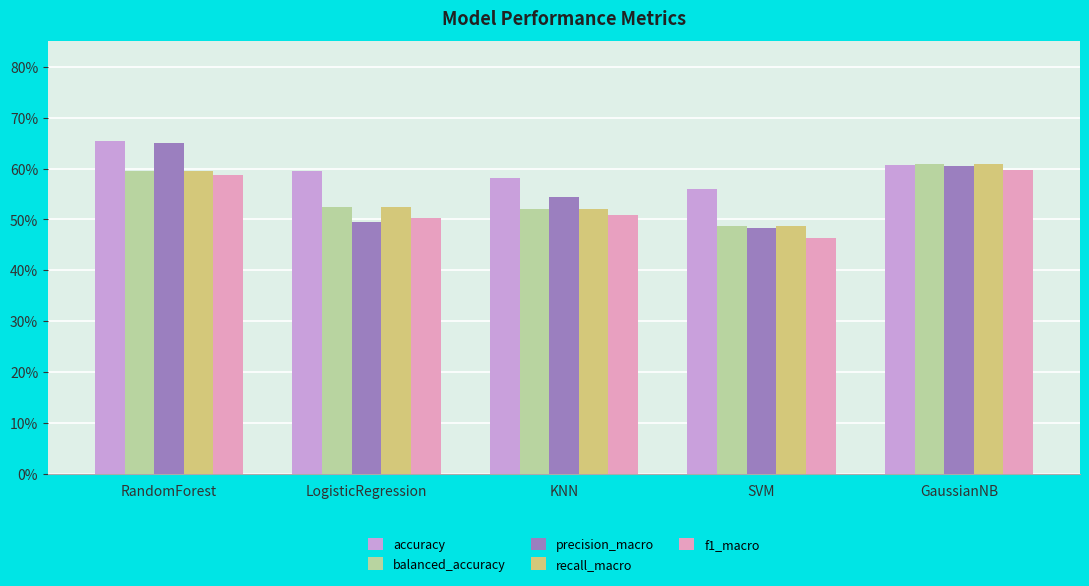

Rank the series by their maximum value, from lowest to highest.

f1_macro, balanced_accuracy, recall_macro, precision_macro, accuracy